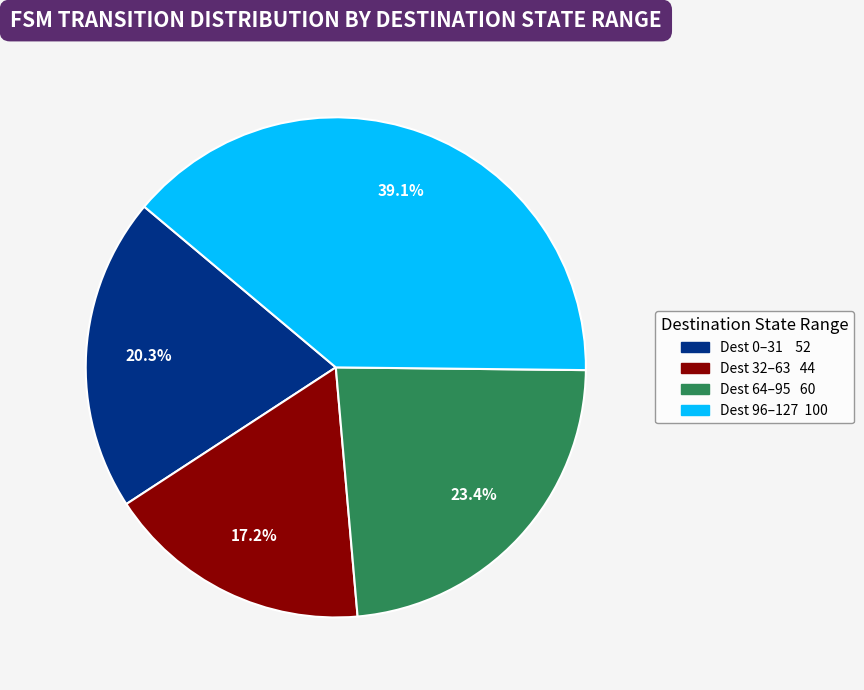

Is there any slice that represents more than half of the pie?

No